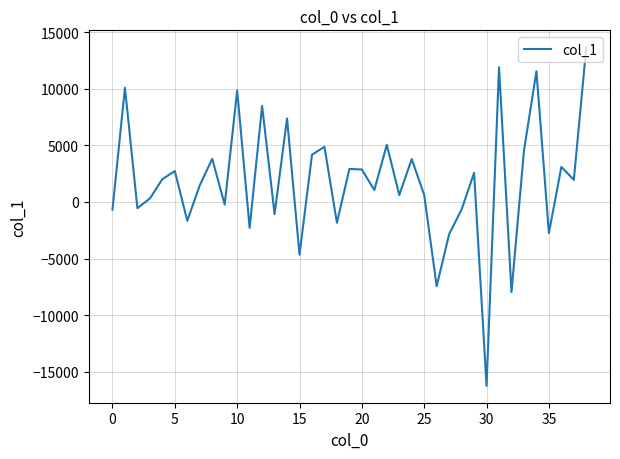

What is the maximum value shown in the chart?

13657.2